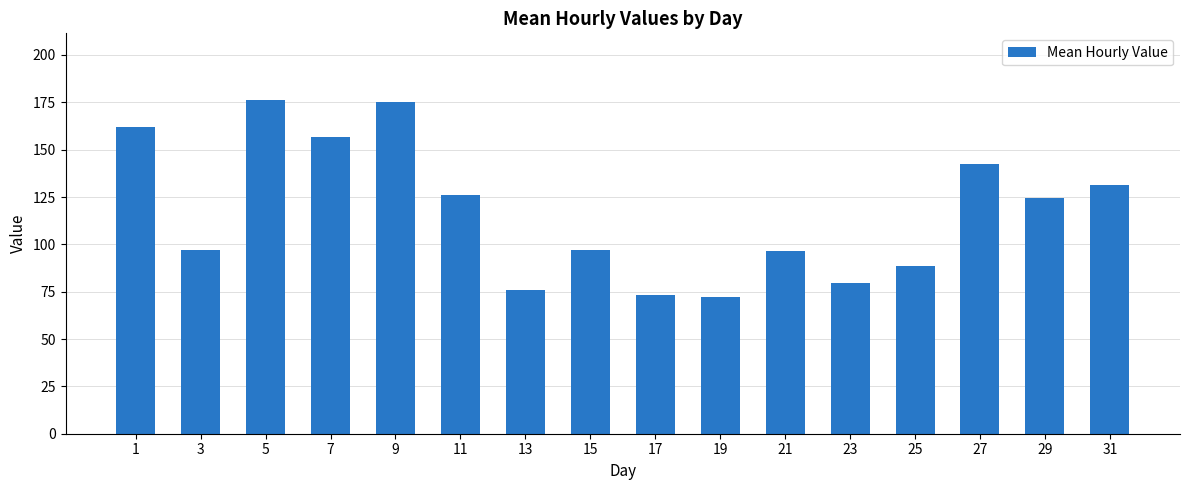

Count the number of data series in this chart.

1